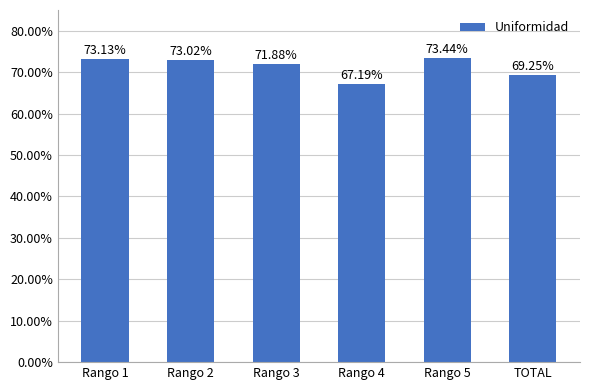

The chart shows a value of 73.1 at Rango 1. True or false?

True